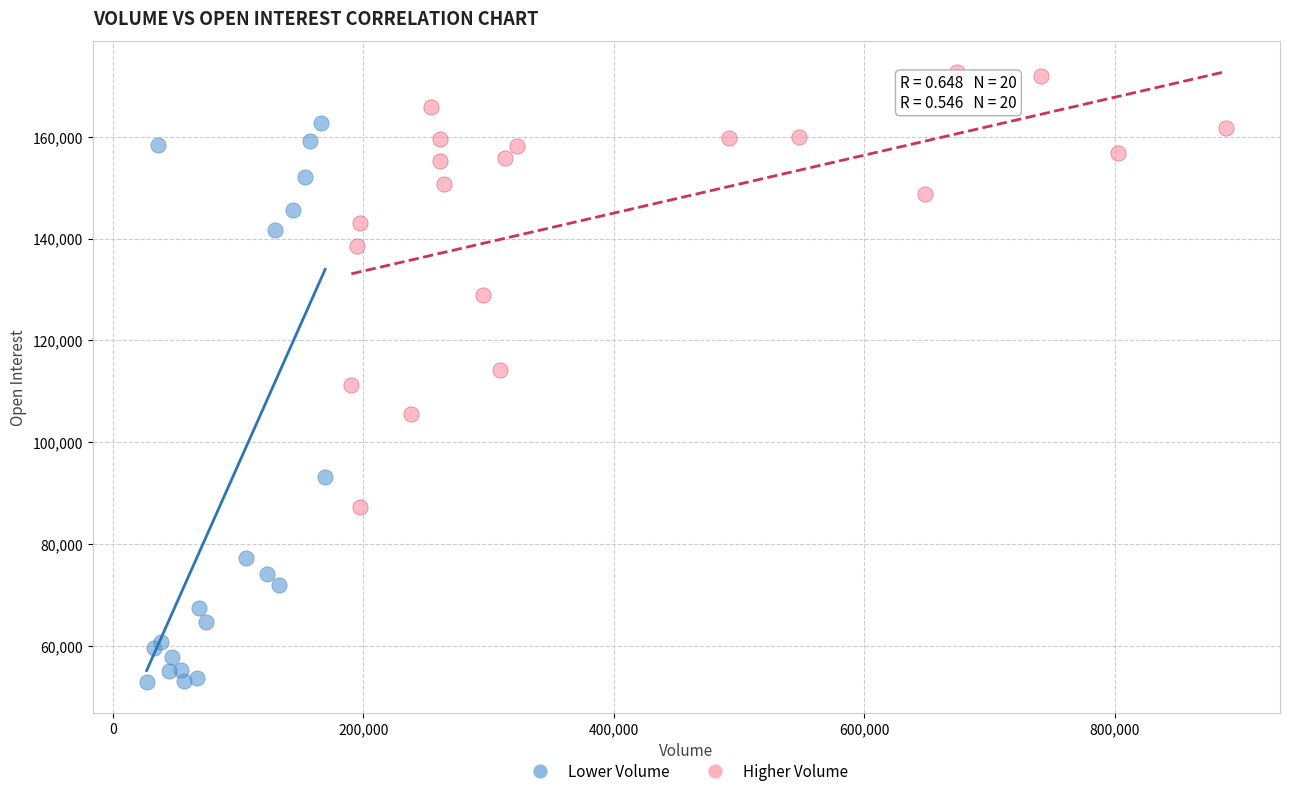

Which series contains the highest Y value?

Higher Volume